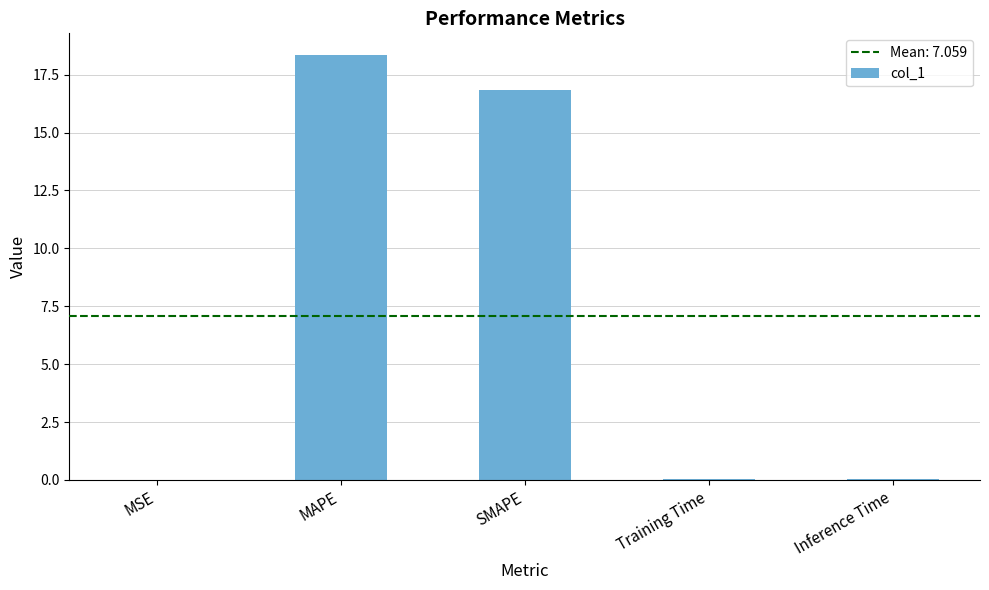

At which category does the chart reach its peak across all series?

MAPE